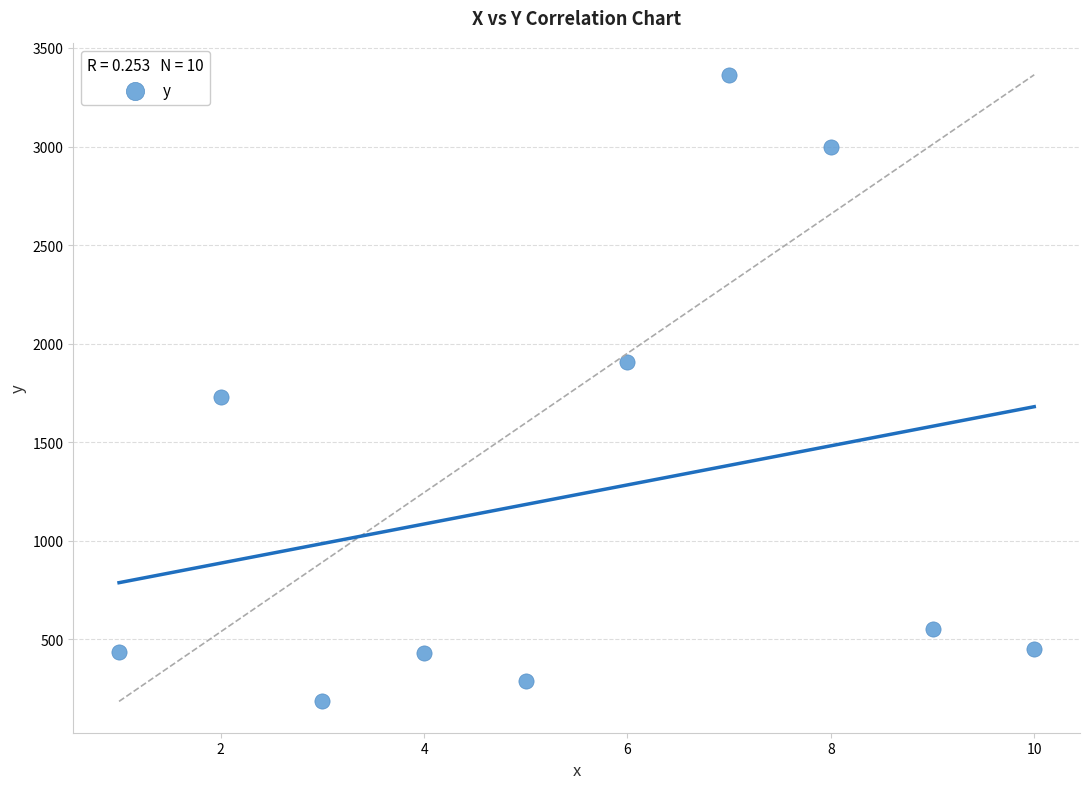

What Y value in the scatter plot is closest to 1774?

1727